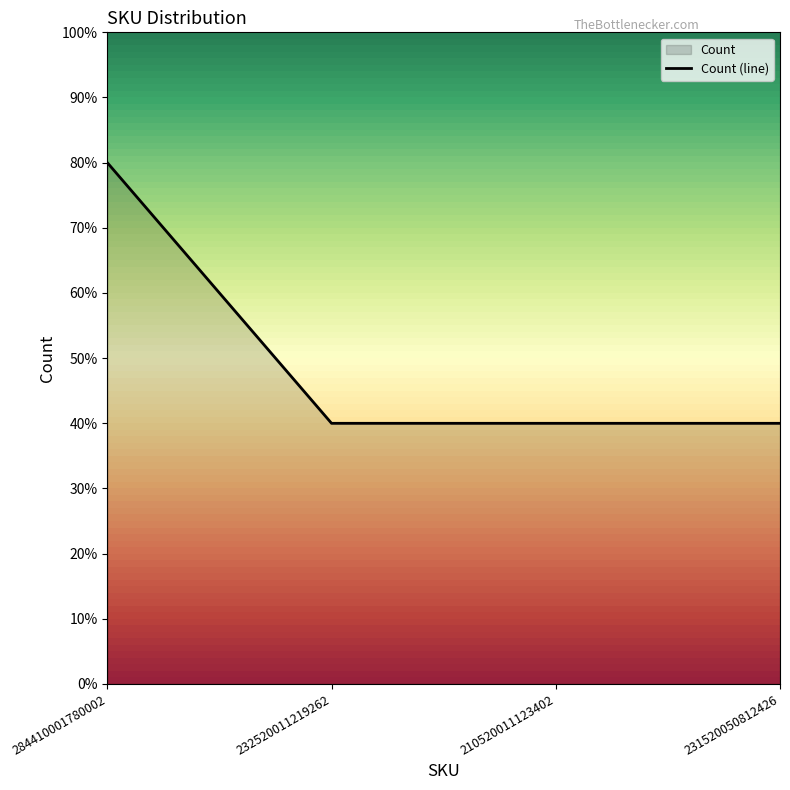

Reading right to left, list all the values displayed in this chart.

40	40	40	80